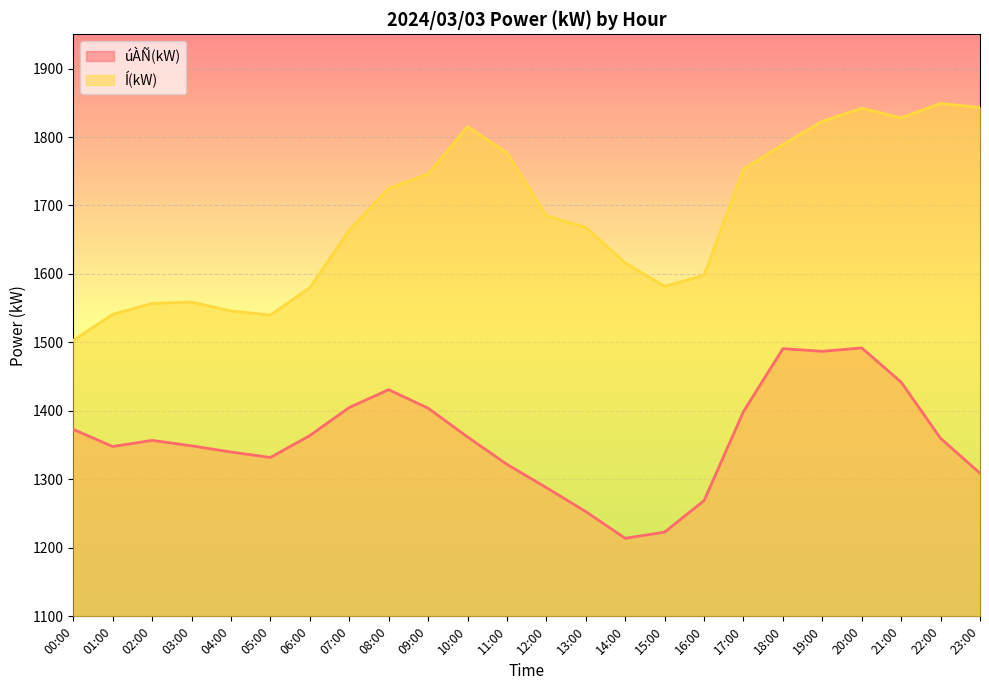

Reading left to right, extract all data points from this chart.

úÀÑ(kW): 1373	1348	1357	1349	1340	1332	1364	1405	1431	1404	1362	1322	1288	1253	1214	1223	1269	1399	1491	1487	1492	1442	1360	1309
Í(kW): 1503	1541	1557	1559	1546	1540	1580	1664	1725	1746	1815	1777	1685	1668	1616	1582	1598	1753	1789	1823	1842	1828	1849	1843